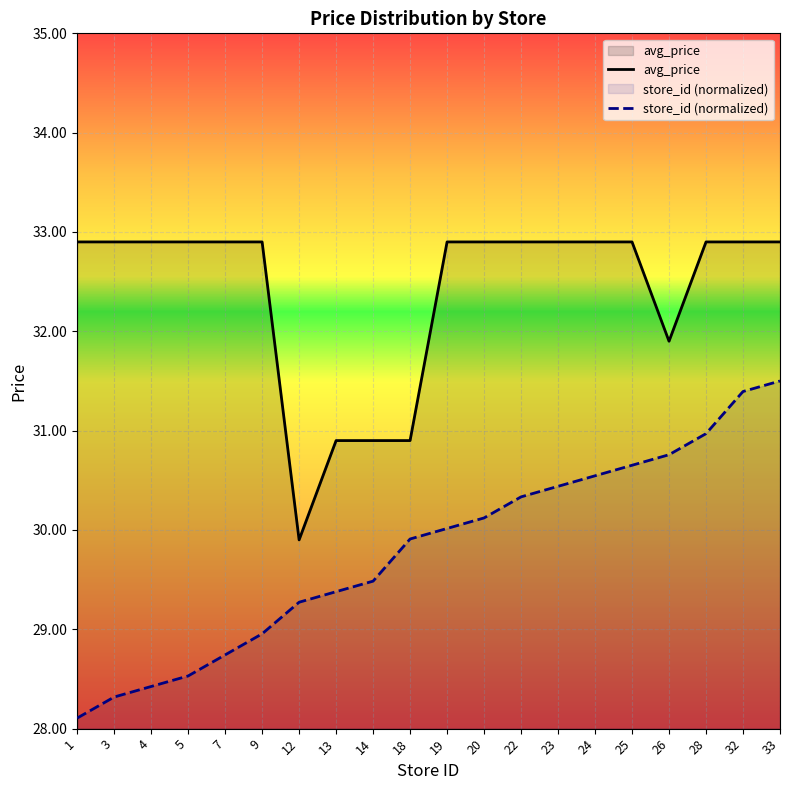

Reading left to right, extract all data points from this chart.

avg_price: 32.9	32.9	32.9	32.9	32.9	32.9	29.9	30.9	30.9	30.9	32.9	32.9	32.9	32.9	32.9	32.9	31.9	32.9	32.9	32.9
store_id: 28.1	28.3	28.4	28.5	28.7	29.0	29.3	29.4	29.5	29.9	30.0	30.1	30.3	30.4	30.5	30.7	30.8	31.0	31.4	31.5